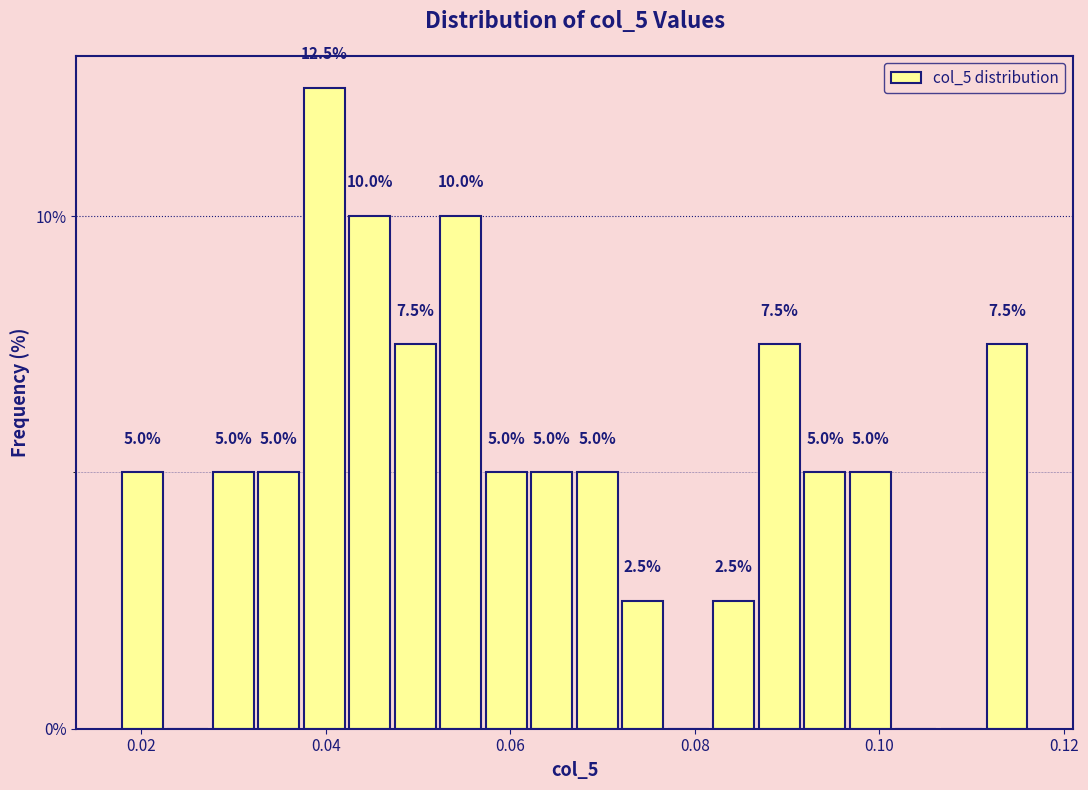

Around what value on the x-axis is the tallest bar? Give the approximate position of its centre, as read against the axis.

0.040